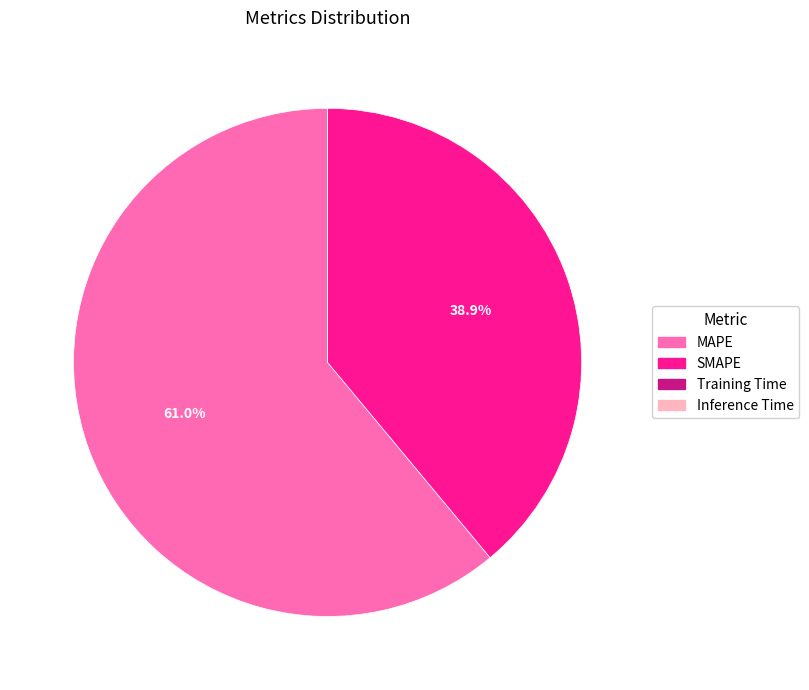

To the nearest percent, what is the average slice percentage?

25%